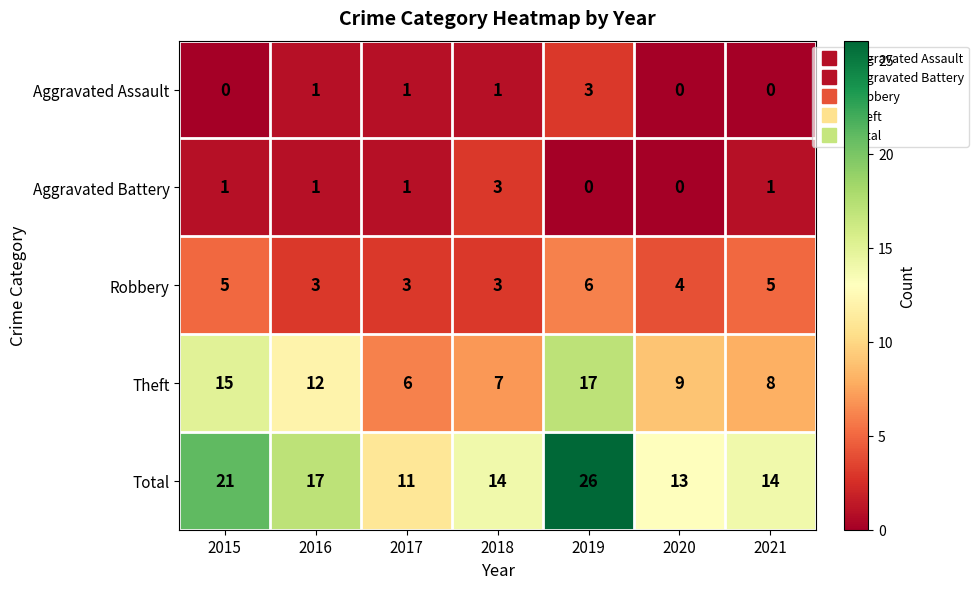

What is the spread (max minus min) of values at 2021?

14